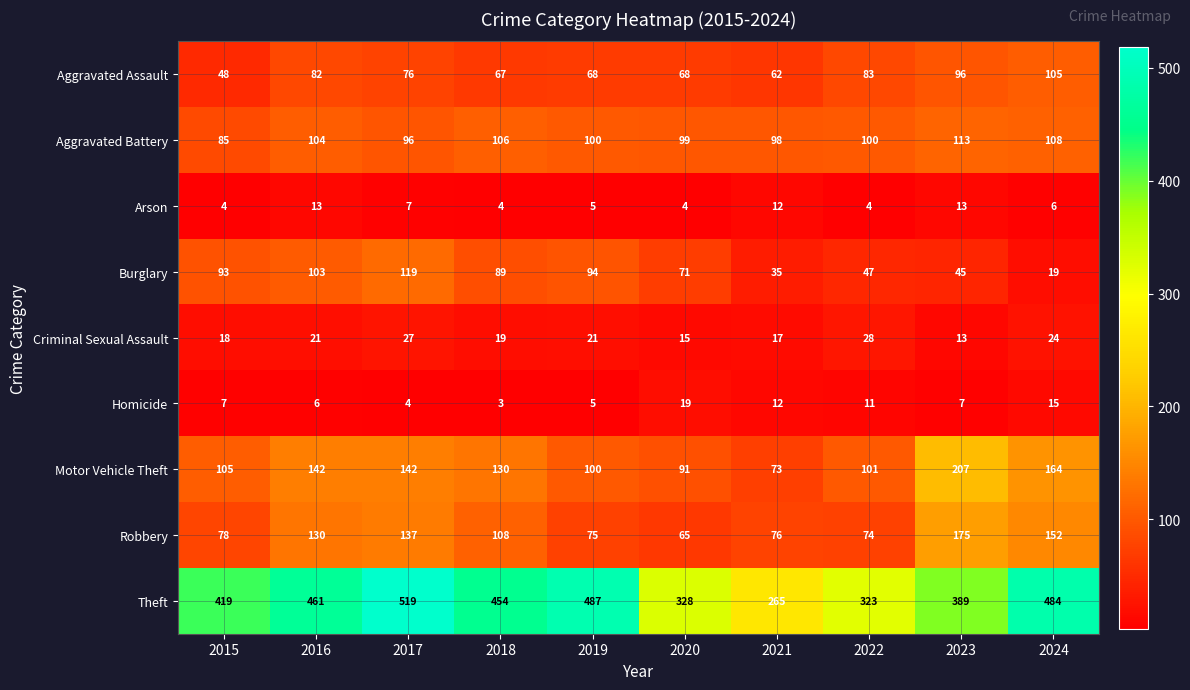

What is the total value across all series at 2017?

1127